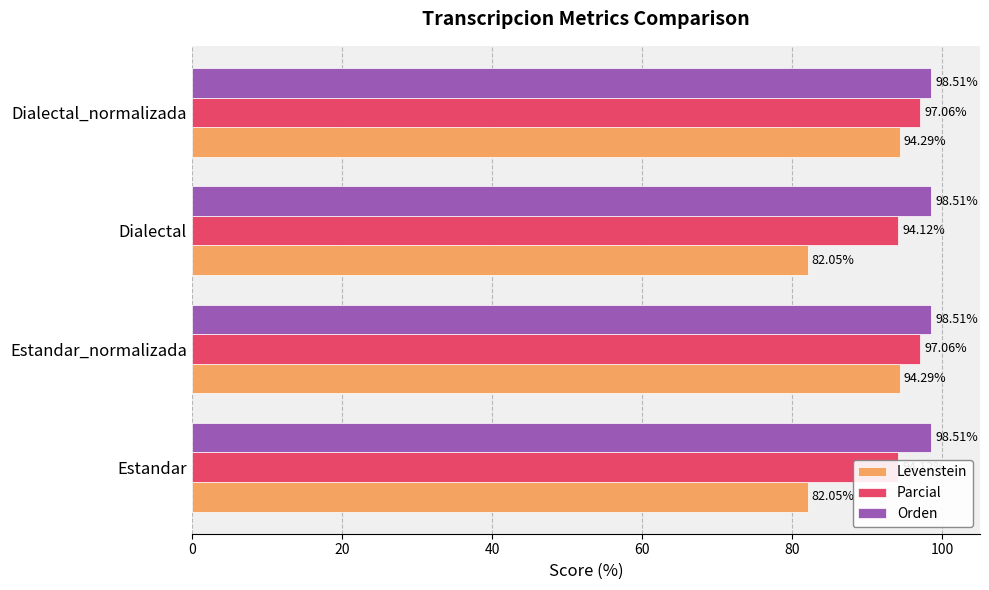

Which series has the largest total across all categories?

Parcial